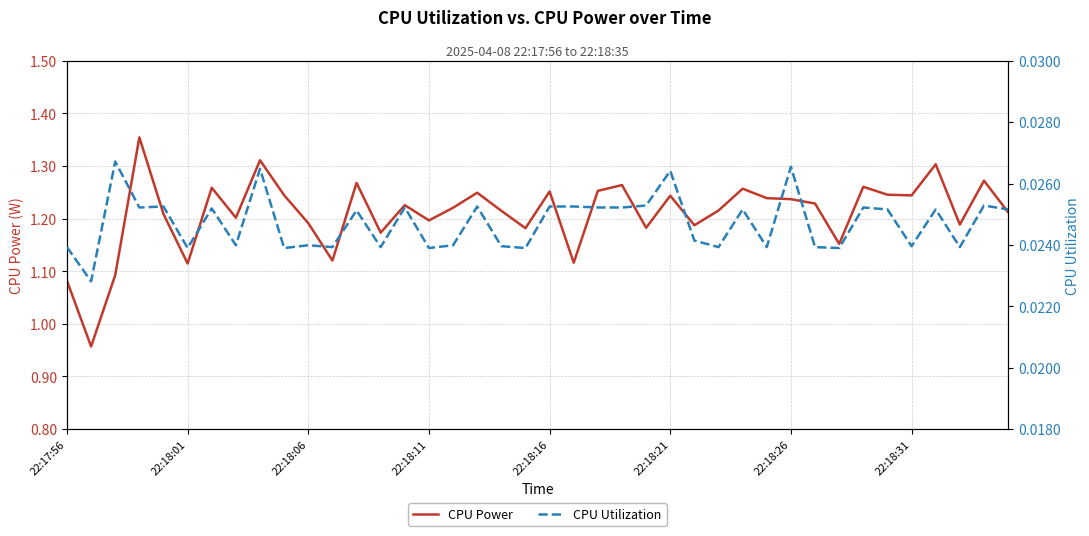

The CPU Power series shows 1.1 at 22:17:56. True or false?

True